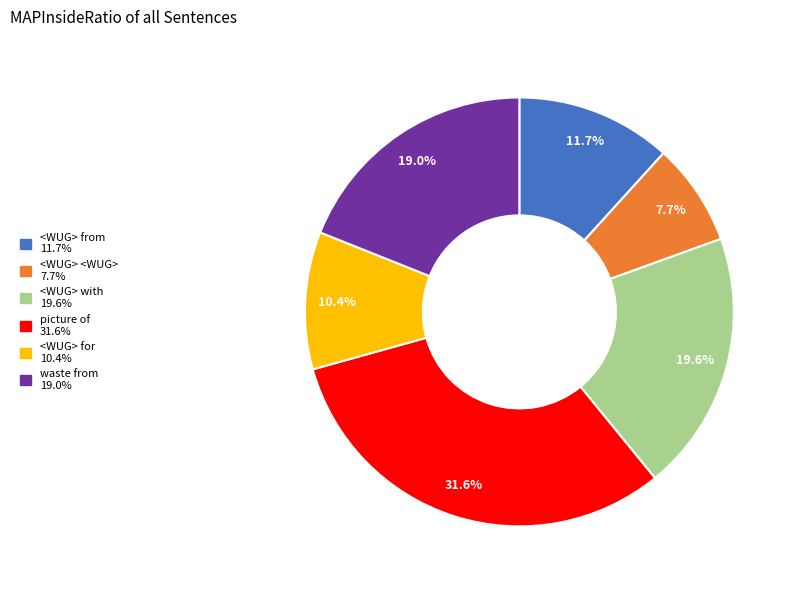

Is it true that <WUG> for is 3% of the pie?

False